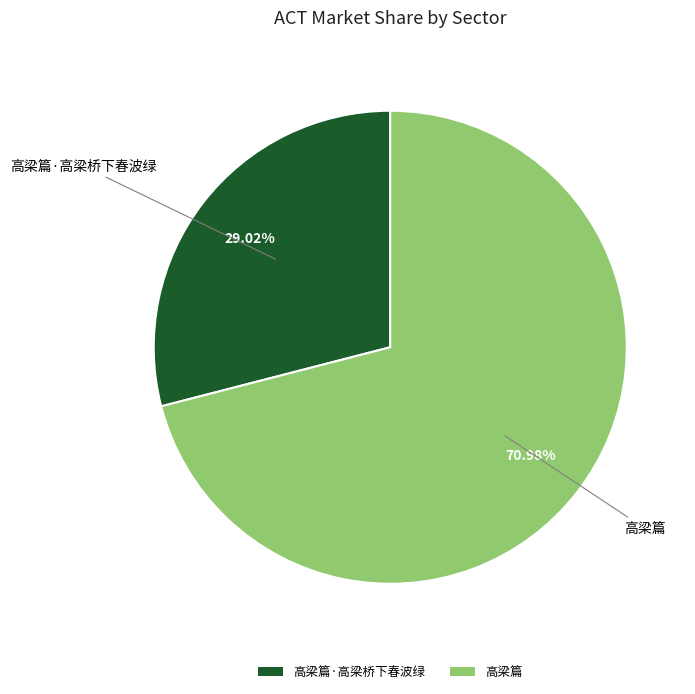

Is there any slice that represents more than half of the pie?

Yes